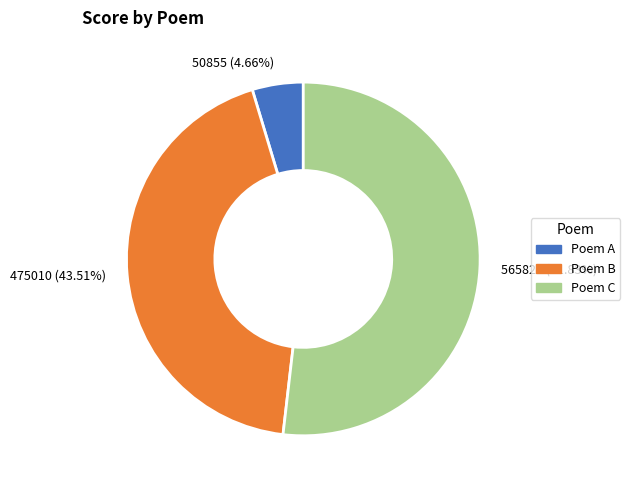

Which slice is the smallest?

50855 (4.66%)